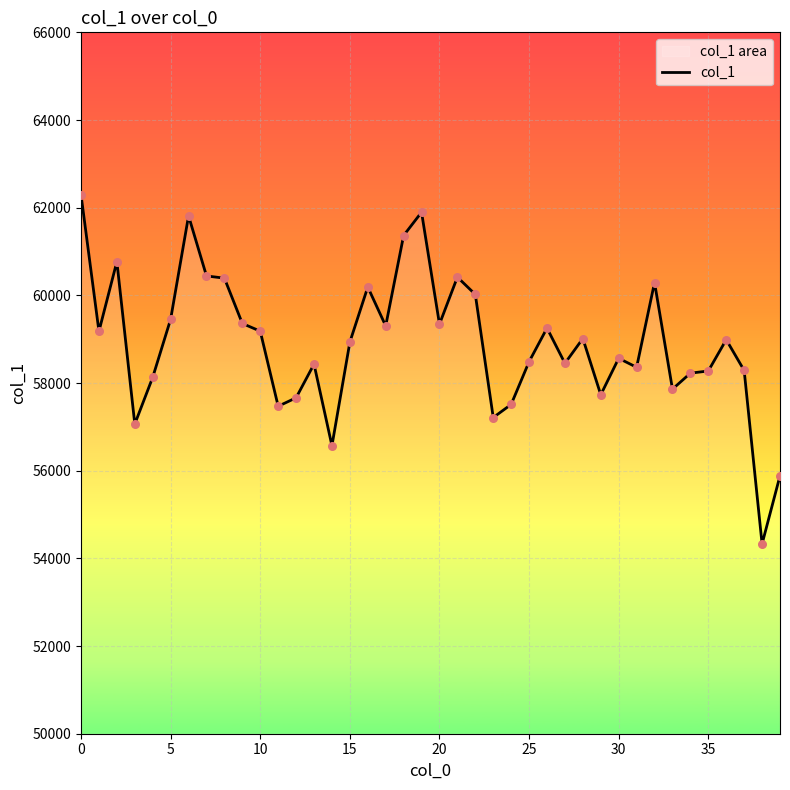

What is the smallest value displayed?

54329